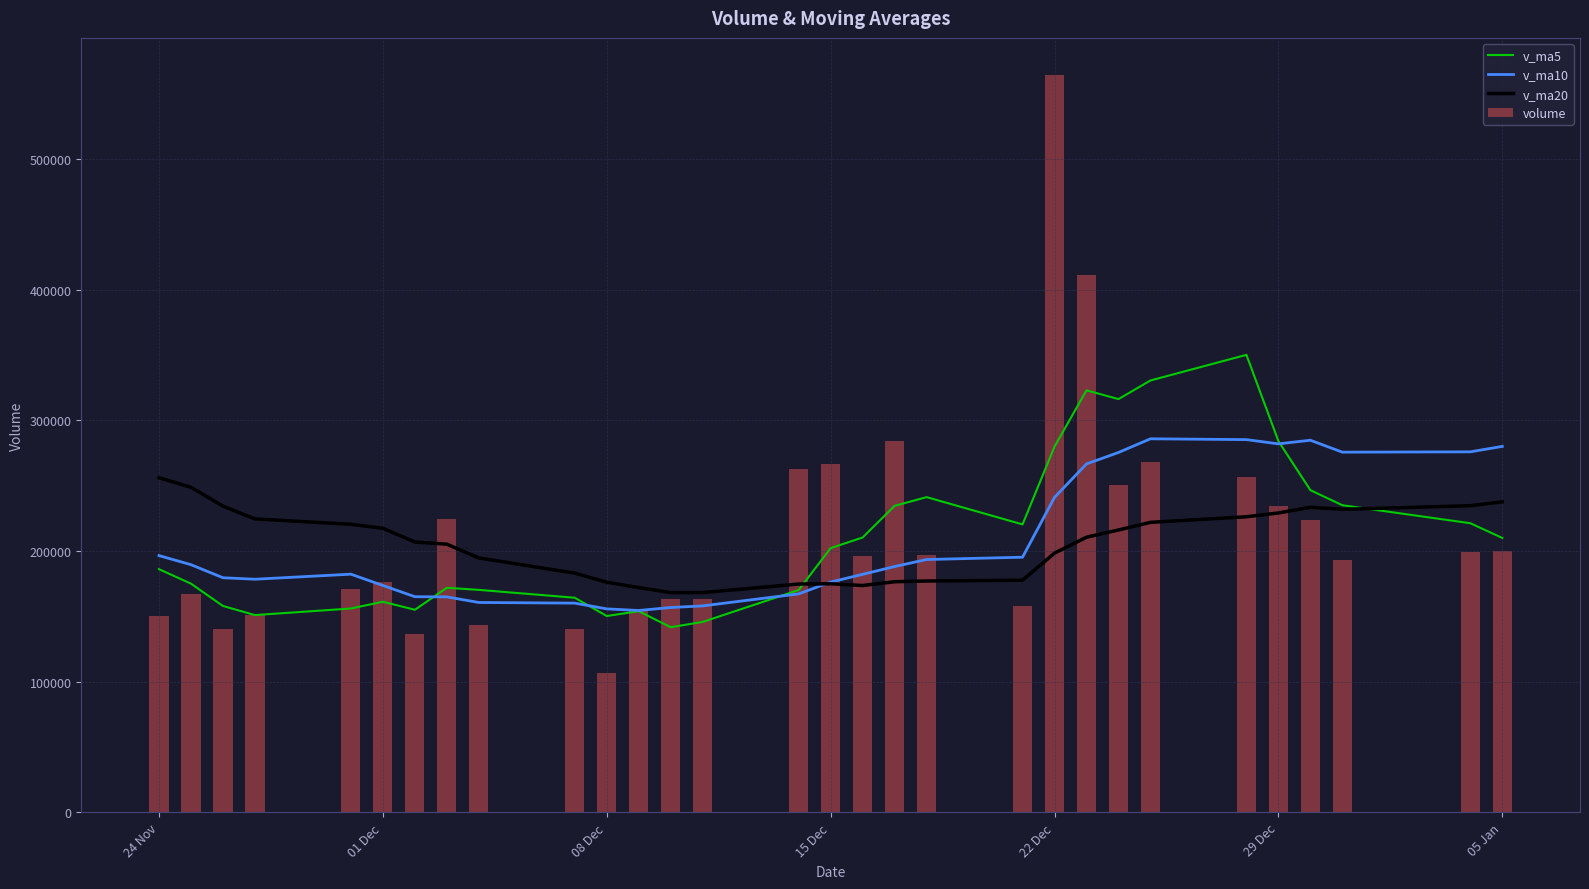

What is the sum of all volume values?

6356896.8